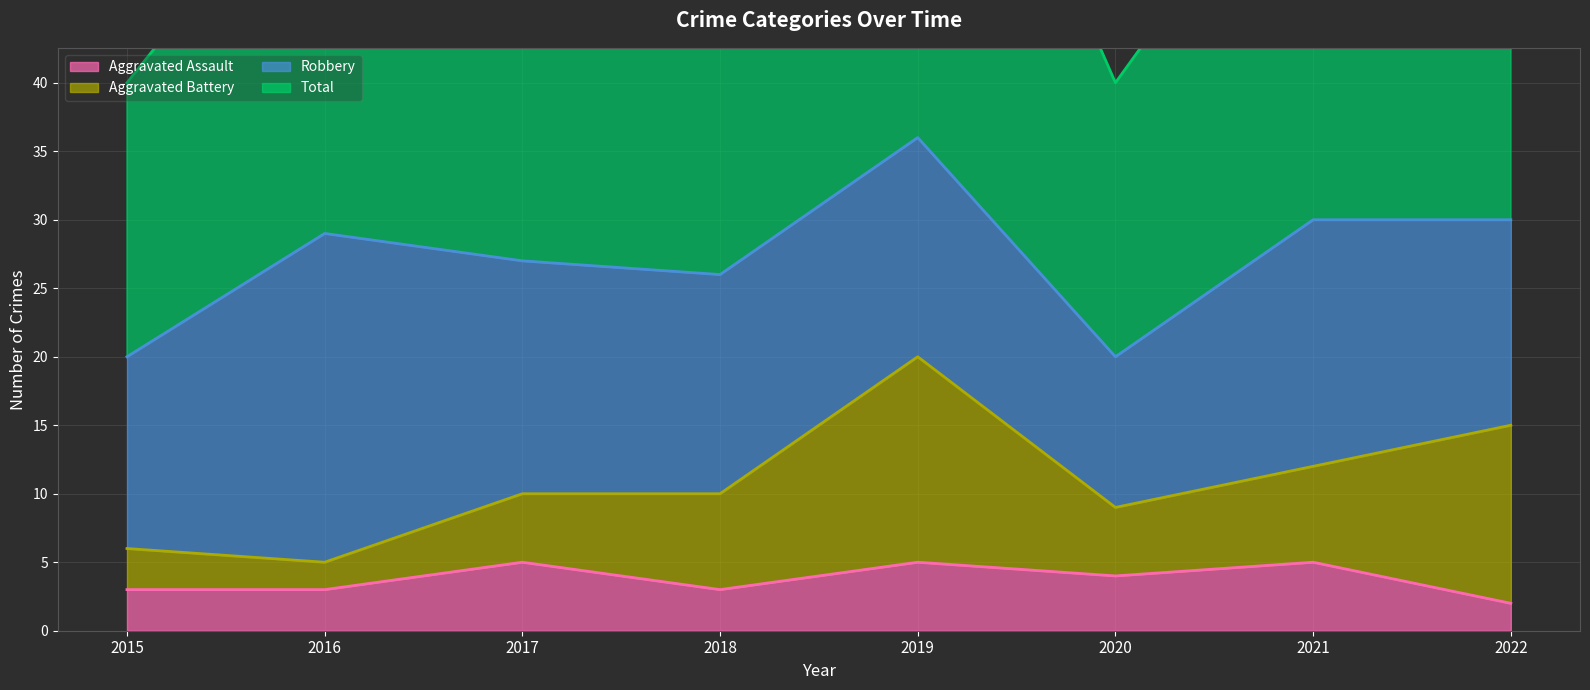

The value of Aggravated Assault at 2020 is 4. True or false?

True